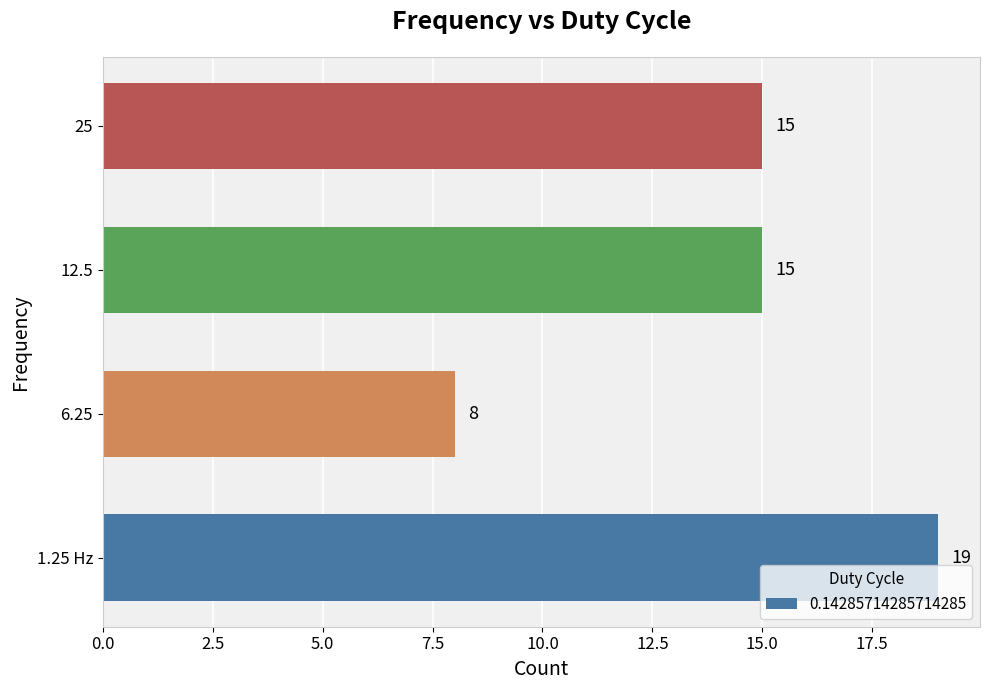

How many values are between 15 and 19?

3